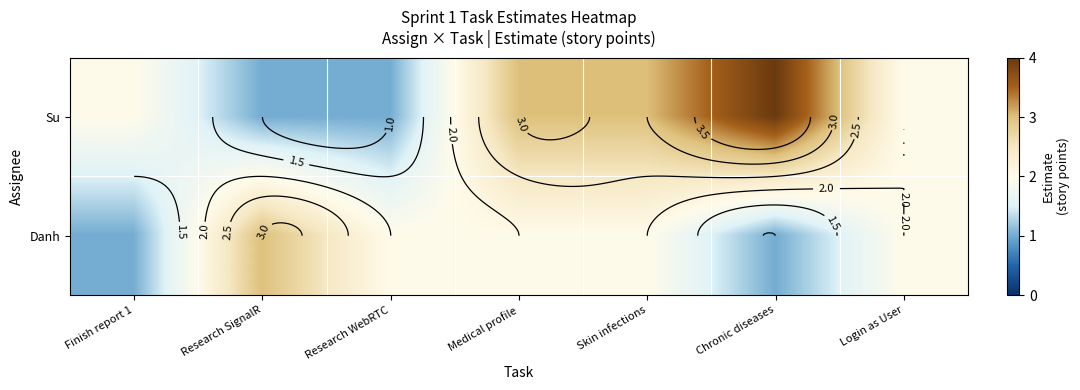

What is the sum of all Su values?

16